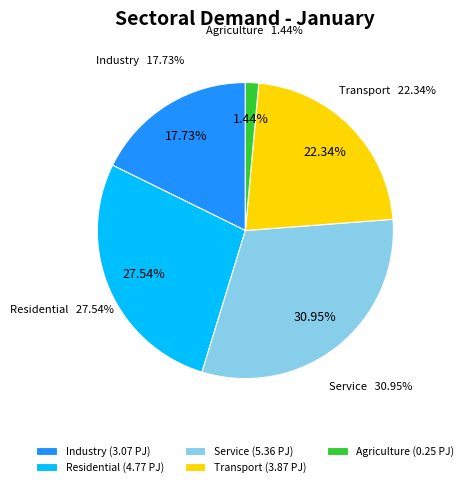

Is there a majority slice in this chart?

No